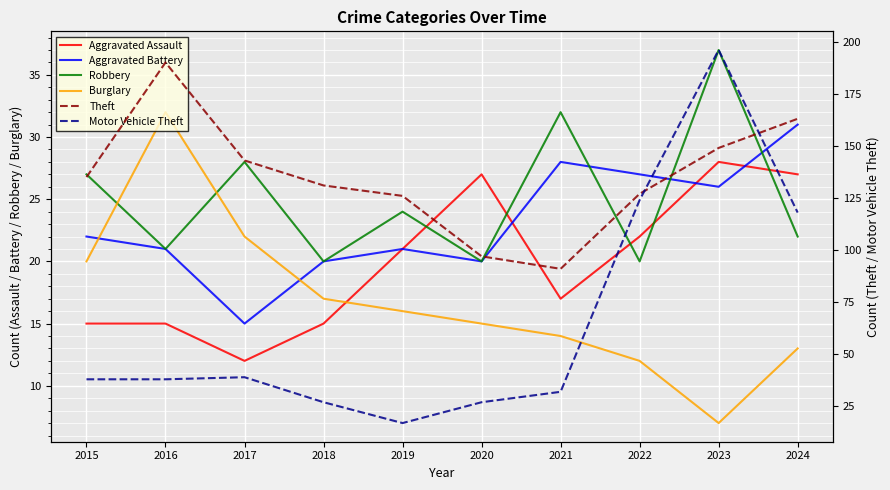

What value does the Motor Vehicle Theft series have at 2022?

124